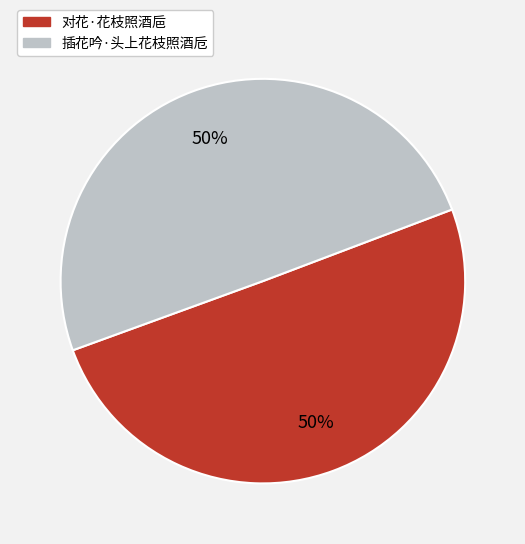

Count the number of slices in the pie.

2